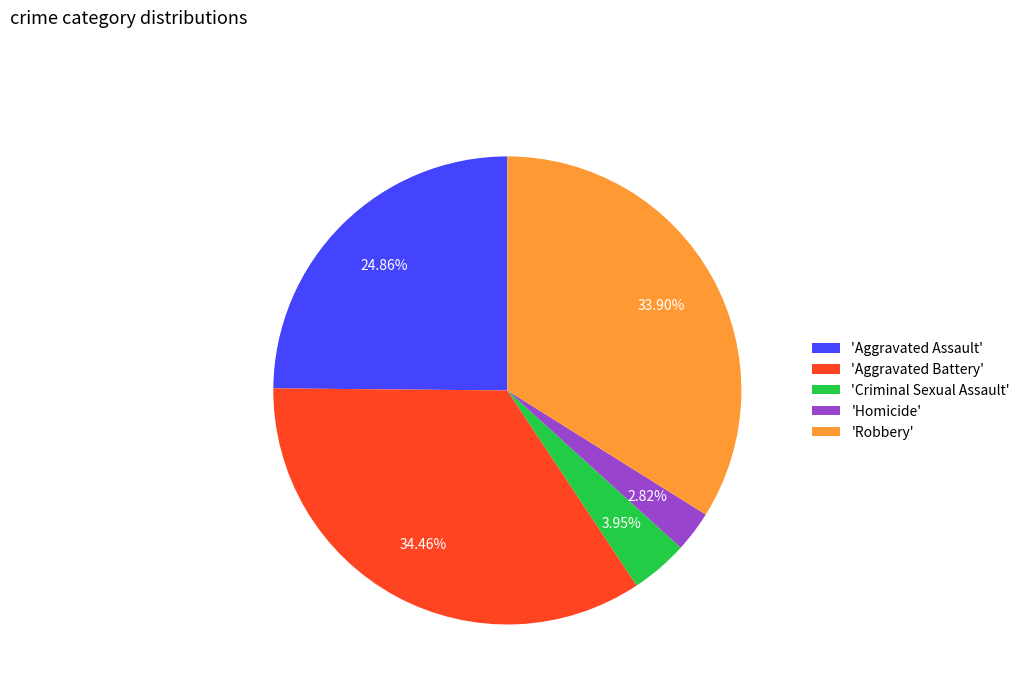

Which slice is the smallest?

'Homicide'